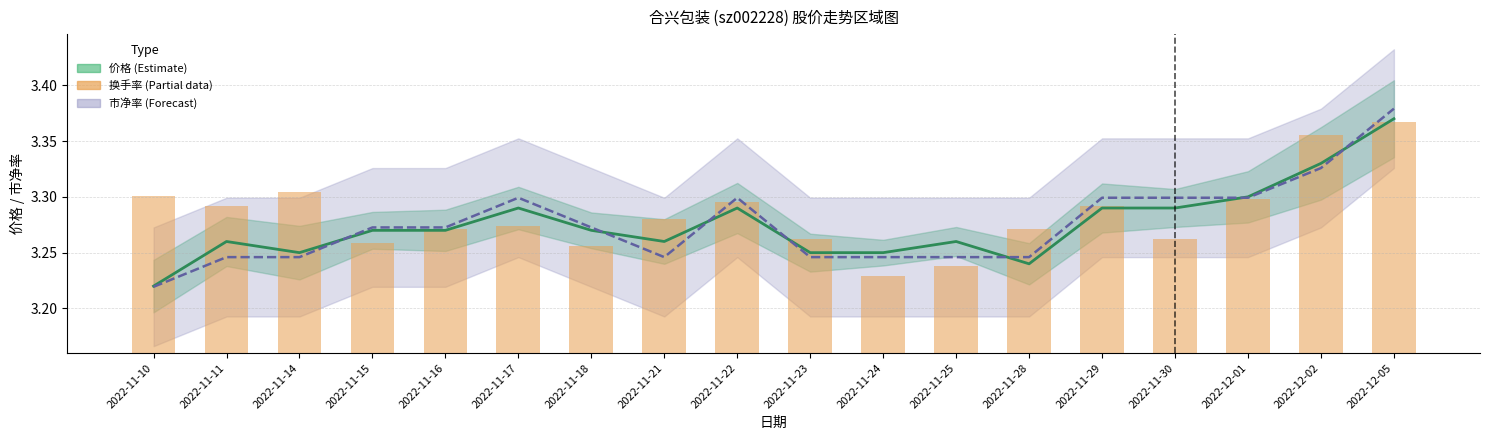

Reading left to right, transcribe all the data shown in this chart.

价格: 3.2	3.3	3.2	3.3	3.3	3.3	3.3	3.3	3.3	3.2	3.2	3.3	3.2	3.3	3.3	3.3	3.3	3.4
市净率×缩放: 3.2	3.2	3.2	3.3	3.3	3.3	3.3	3.2	3.3	3.2	3.2	3.2	3.2	3.3	3.3	3.3	3.3	3.4
换手率 (缩放条): 0.1	0.1	0.1	0.1	0.1	0.1	0.1	0.1	0.1	0.1	0.1	0.1	0.1	0.1	0.1	0.1	0.2	0.2